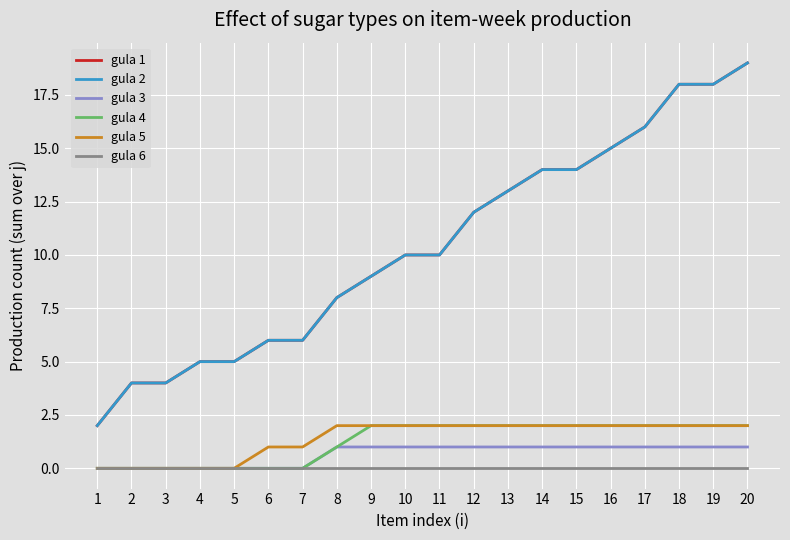

Does the chart display data point markers on the line(s)?

No